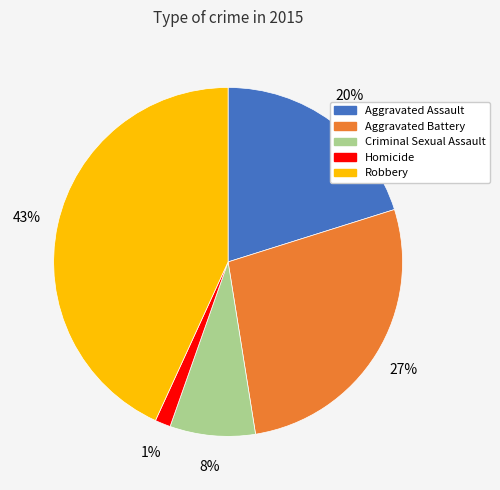

To the nearest percent, what is the average slice percentage?

20%